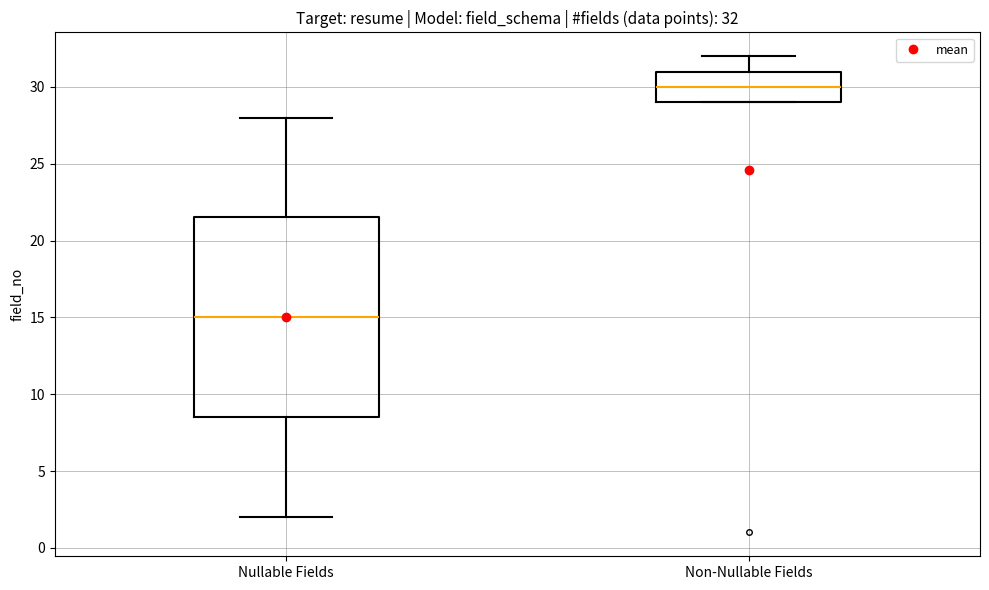

Which box is the tallest, from its lower edge to its upper edge?

Nullable Fields